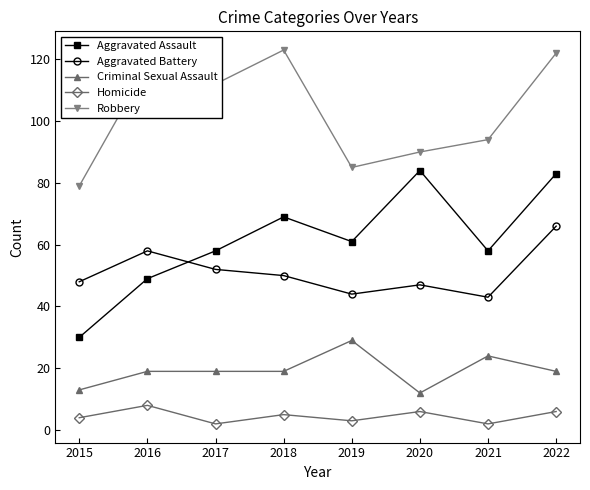

What is the total value across all series at 2021?

221